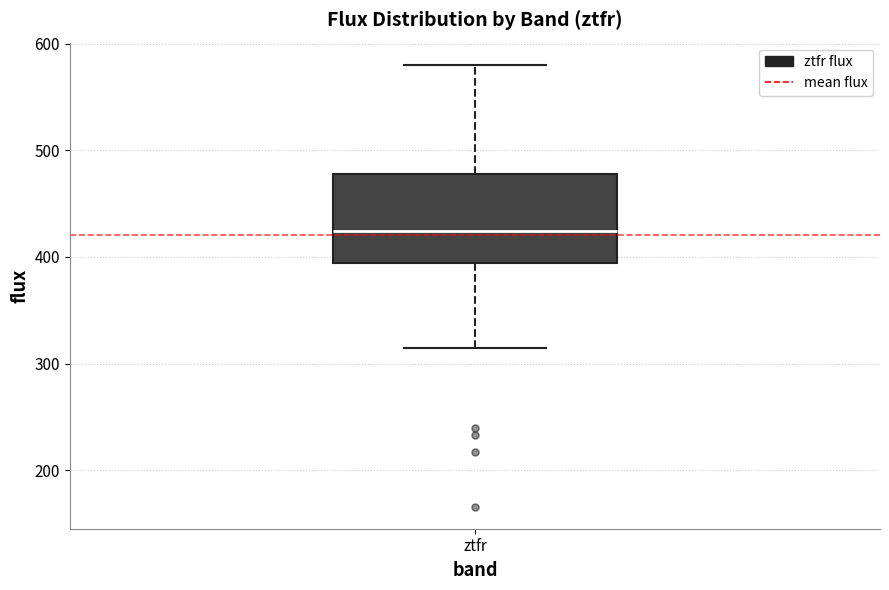

Transcribe this box plot: give where the median line is, the range the box spans, and where the two whiskers end, as read against the y-axis. The values are not printed on the chart, so give them approximately, as read against the axis.

median 420, box 390 to 480, whiskers 310 to 580